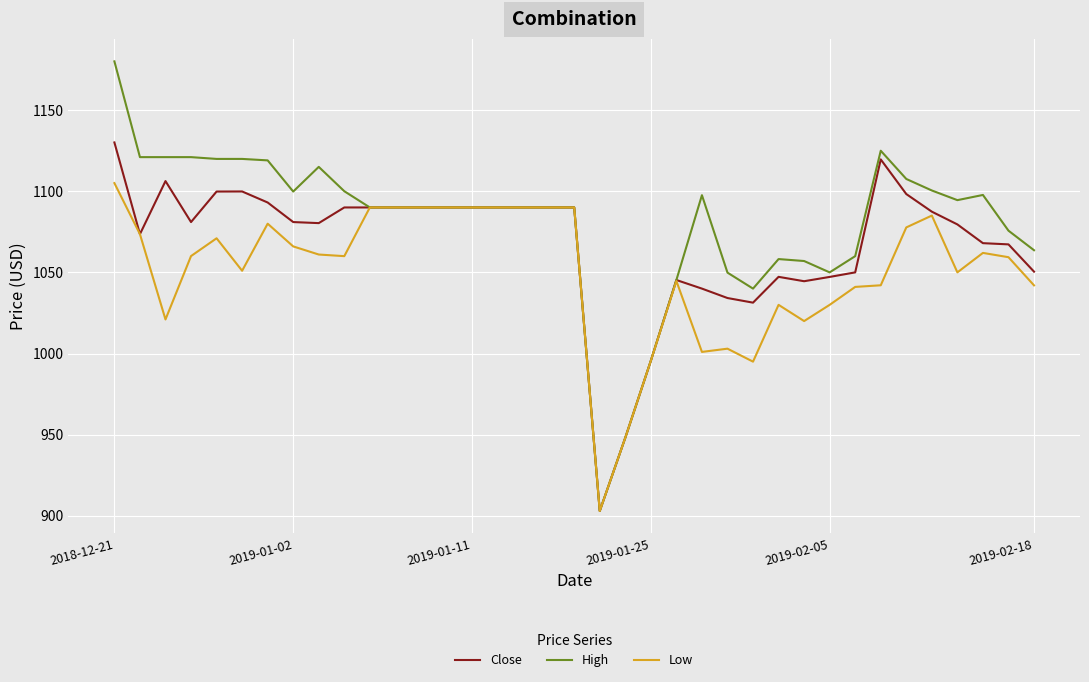

Rank the series by their maximum value, from highest to lowest.

High, Close, Low